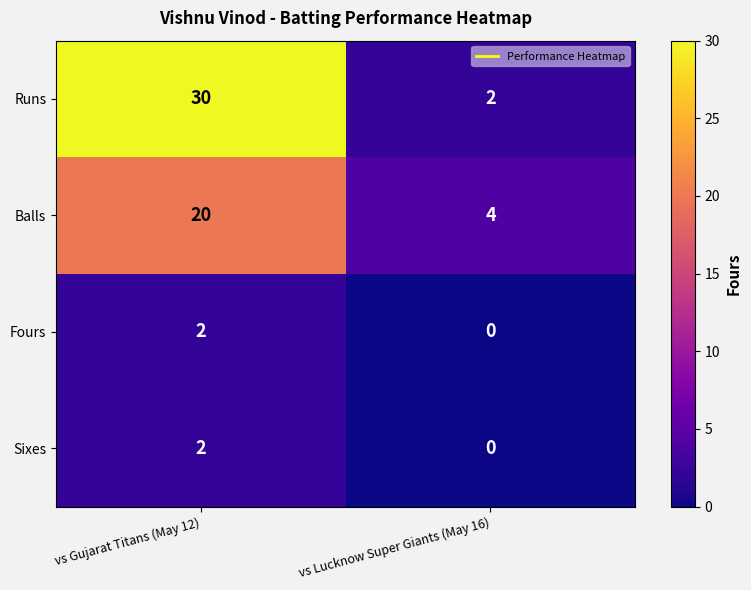

Reading left to right, transcribe all the data shown in this chart.

Runs: 30	2
Balls: 20	4
Fours: 2	0
Sixes: 2	0